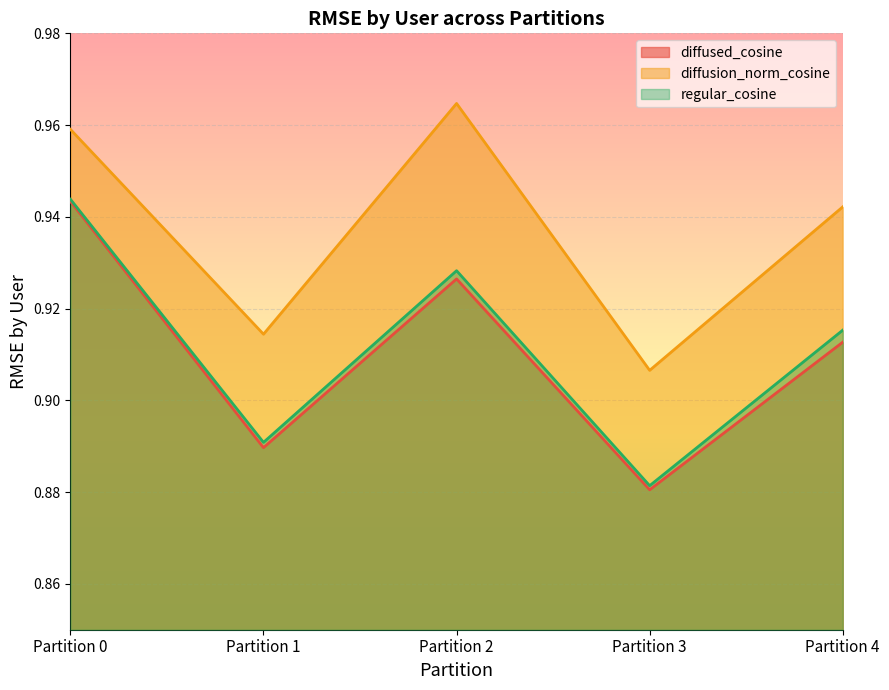

Count the regular_cosine values in the range 0 to 1.

5